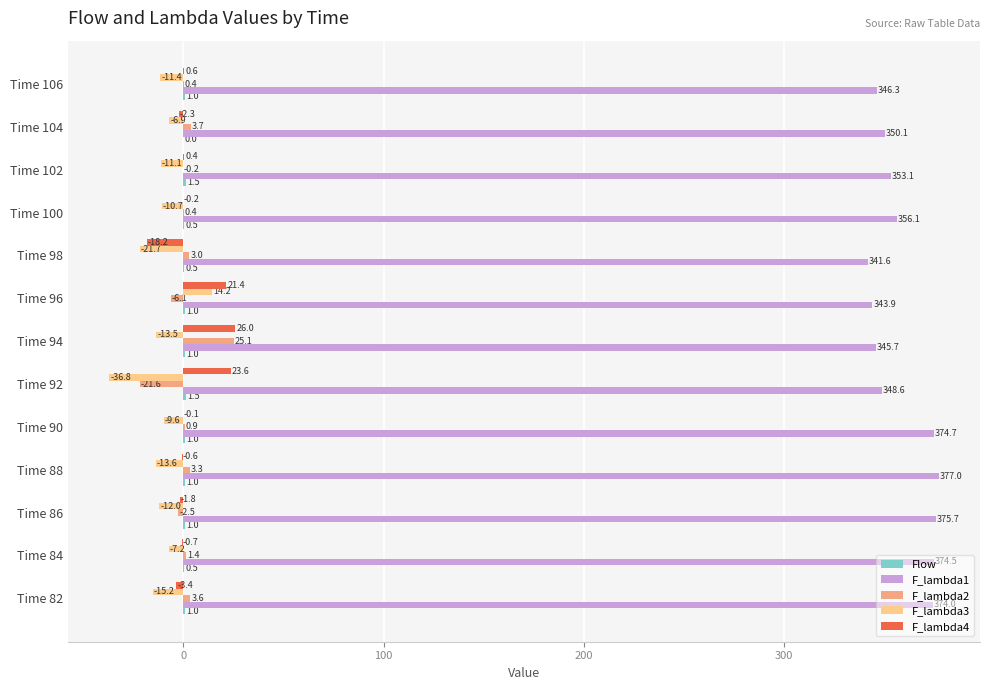

How many positive values does the F_lambda4 series have?

5